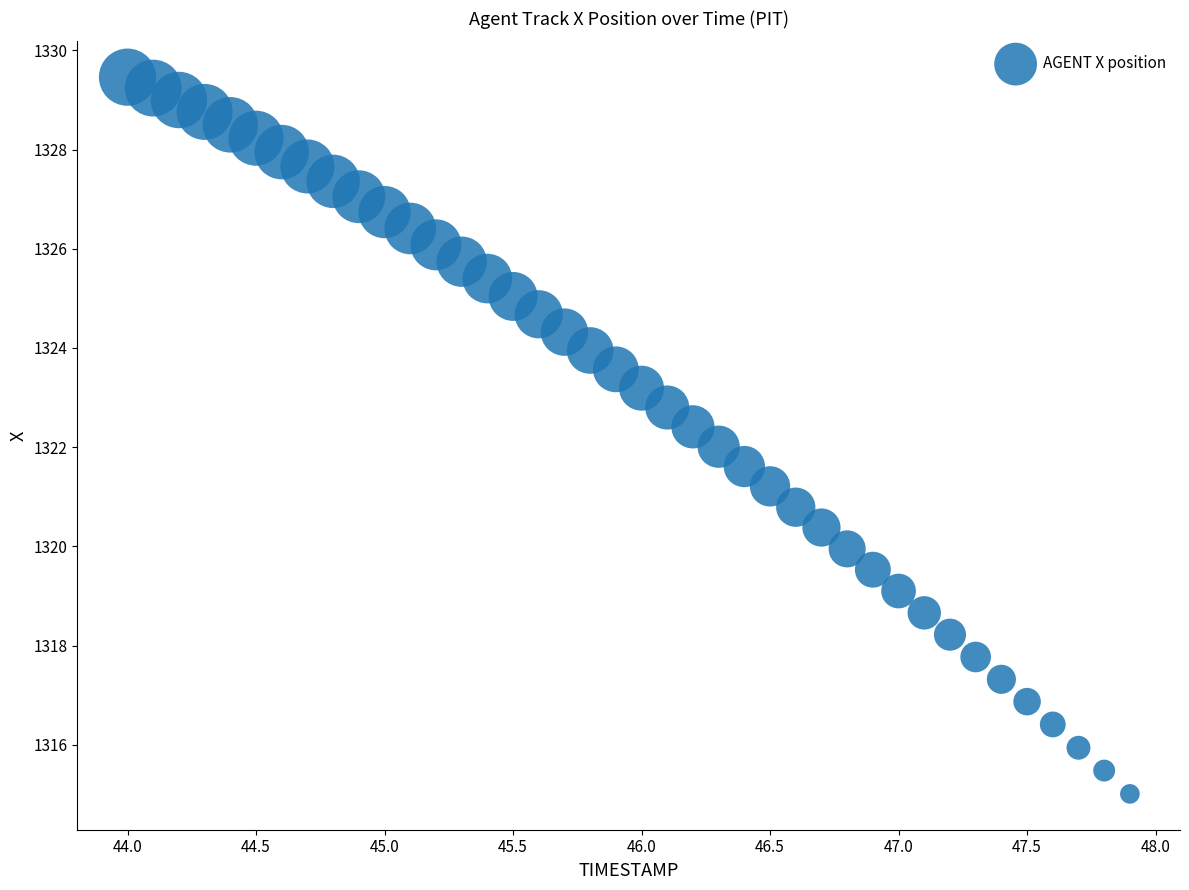

What is the range of X values (max minus min)?

3.9